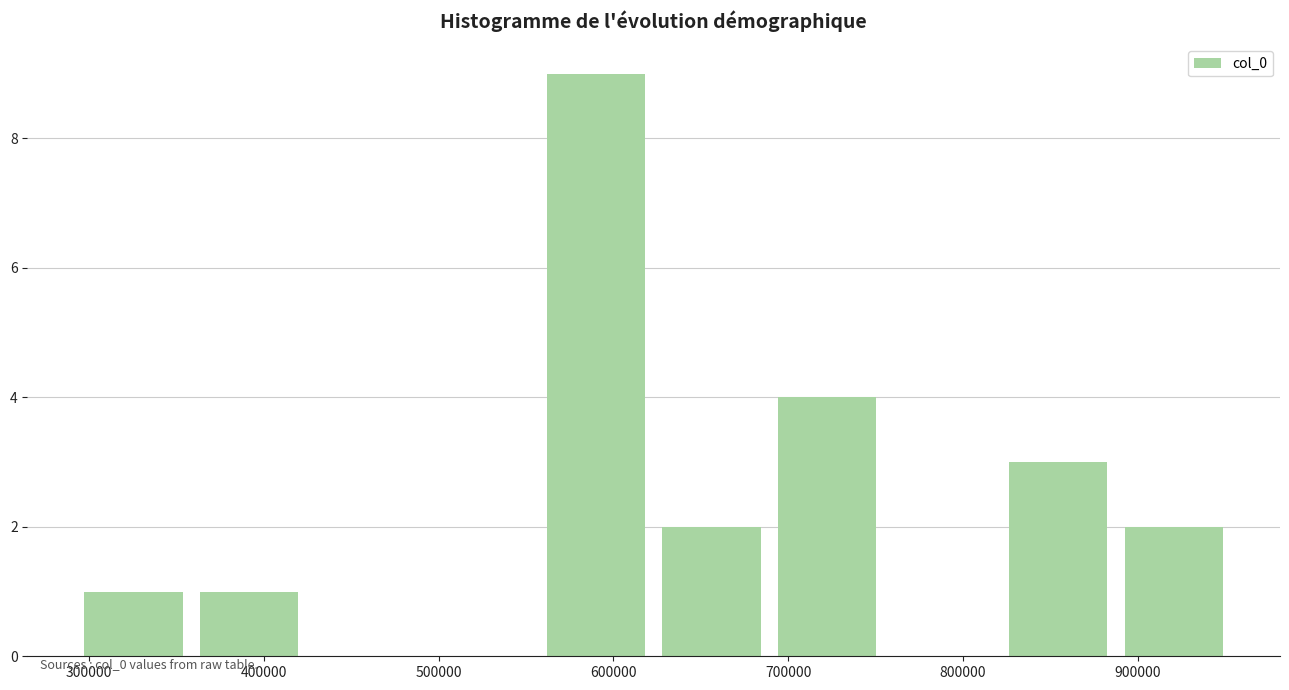

Reading left to right, transcribe this chart: for each bar, give the range it covers on the x-axis and its height. Neither the bar edges nor the heights are printed on the chart, so give them approximately, as read against the axes.

290000 to 360000: 1
360000 to 420000: 1
420000 to 490000: 0
490000 to 560000: 0
560000 to 620000: 9
620000 to 690000: 2
690000 to 760000: 4
760000 to 820000: 0
820000 to 890000: 3
890000 to 950000: 2